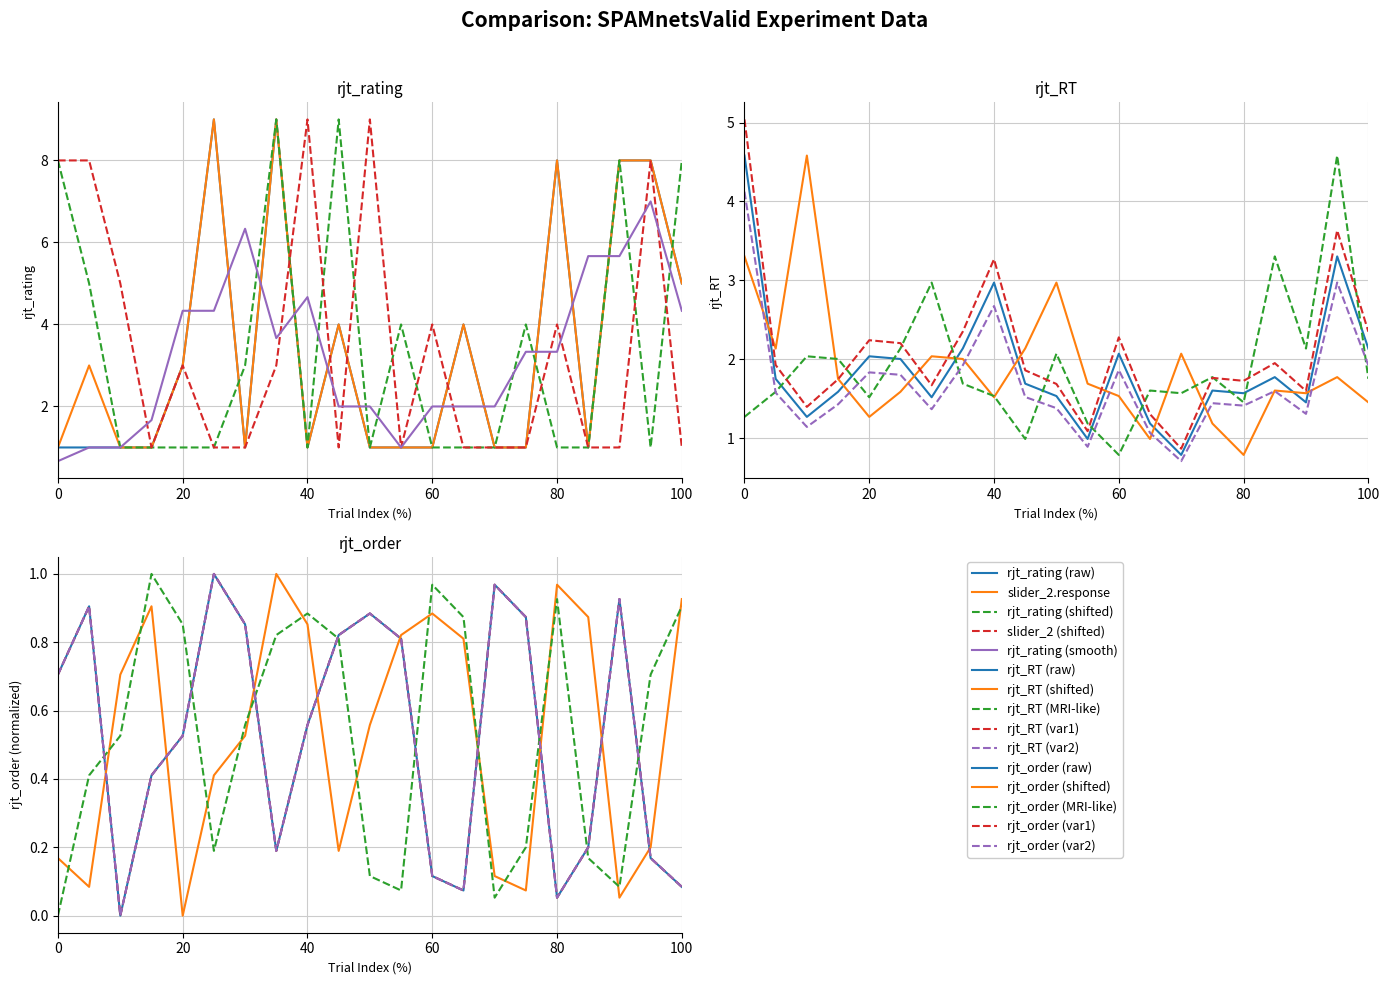

Which has a higher value, 70 or 50?

70